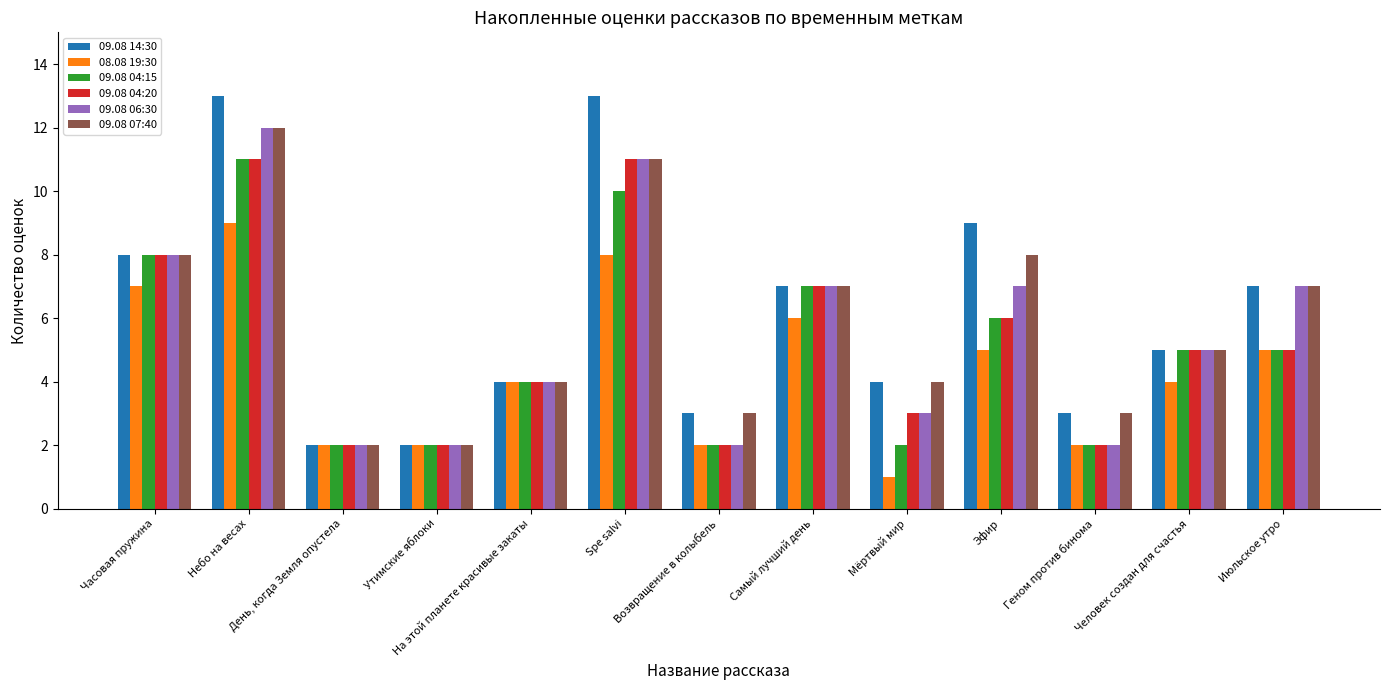

How many bars are there in total?

78